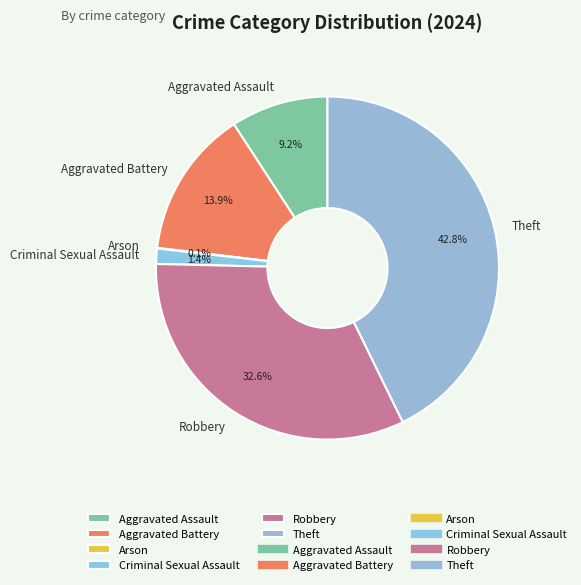

Which has a higher value, Theft or Robbery?

Theft